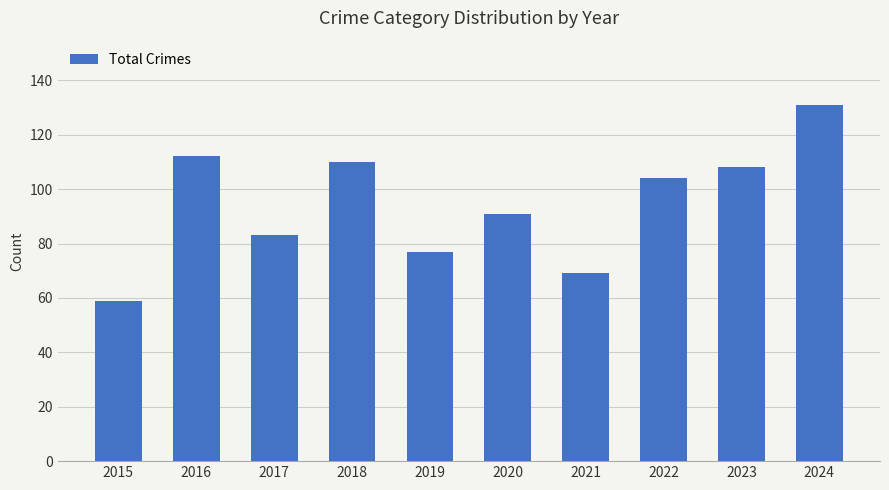

What is the sum of the values at 2017 and 2022?

187